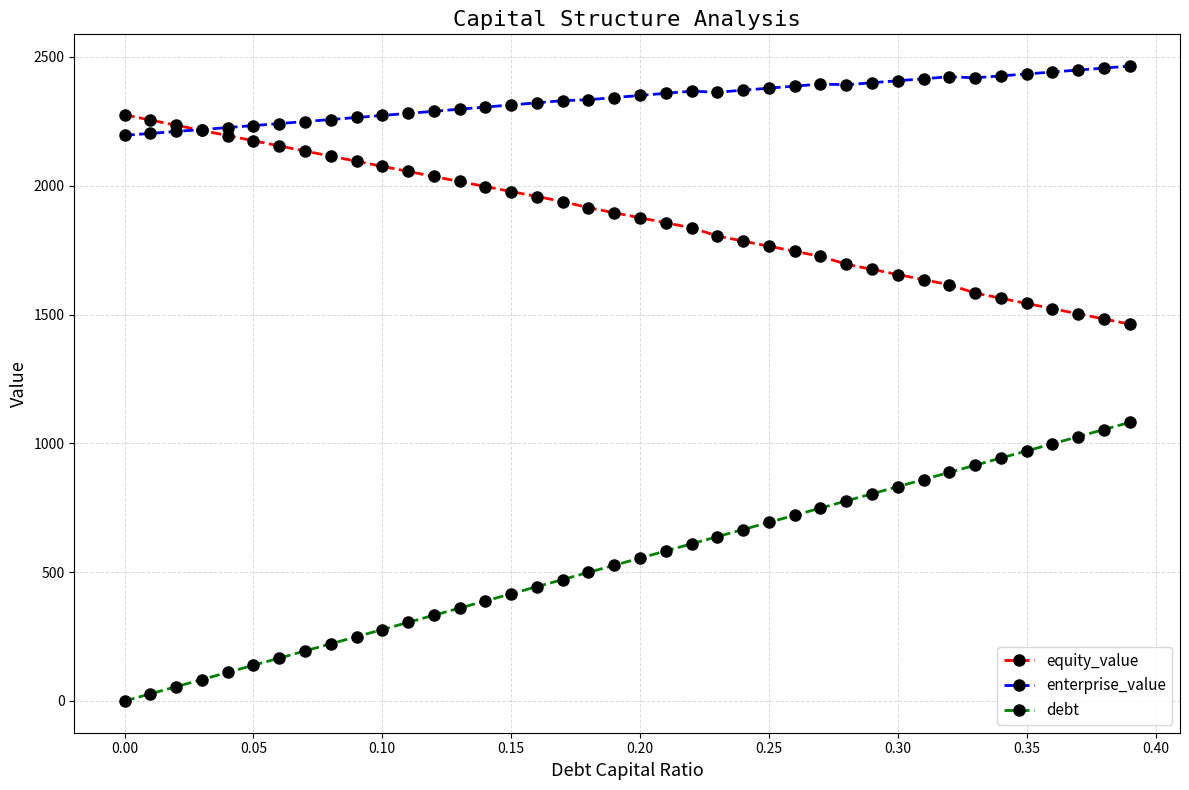

Which series has the widest spread of values?

debt